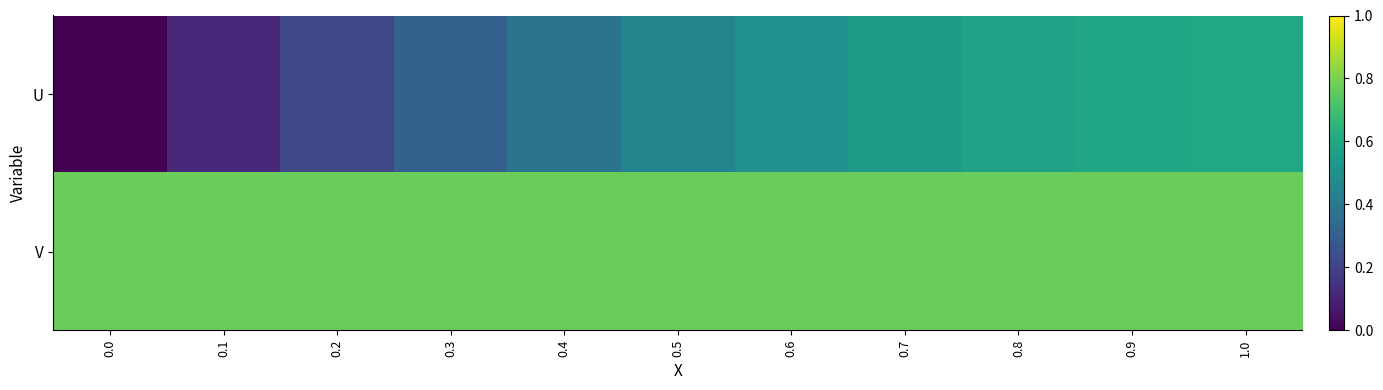

Between 0.3 and 0.4, which is larger?

0.4